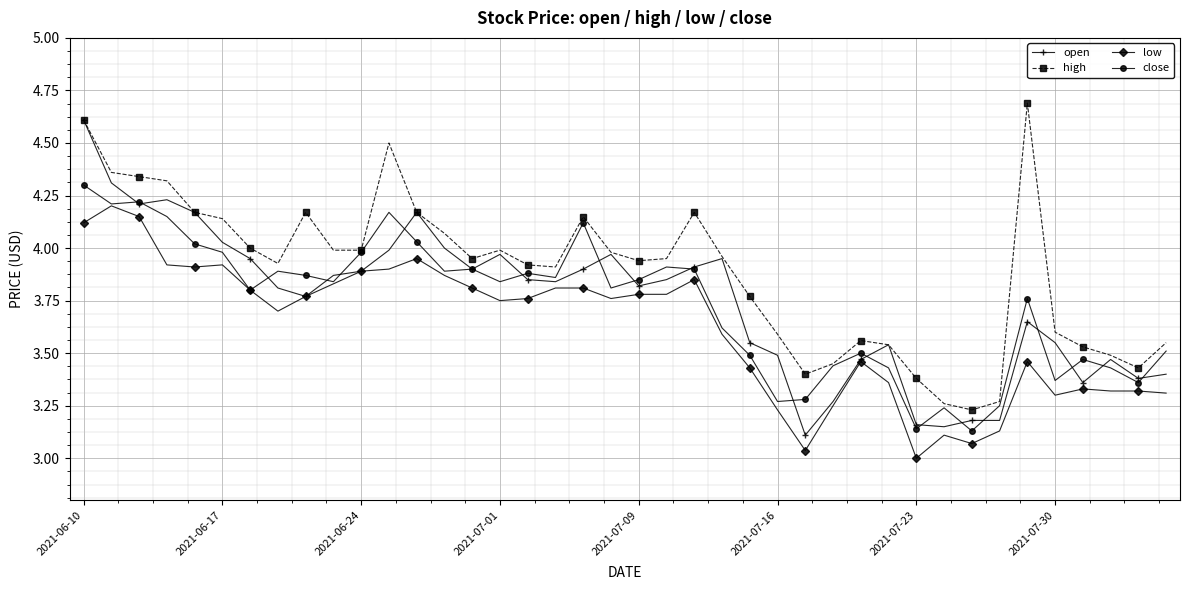

Which series has the largest total across all categories?

high